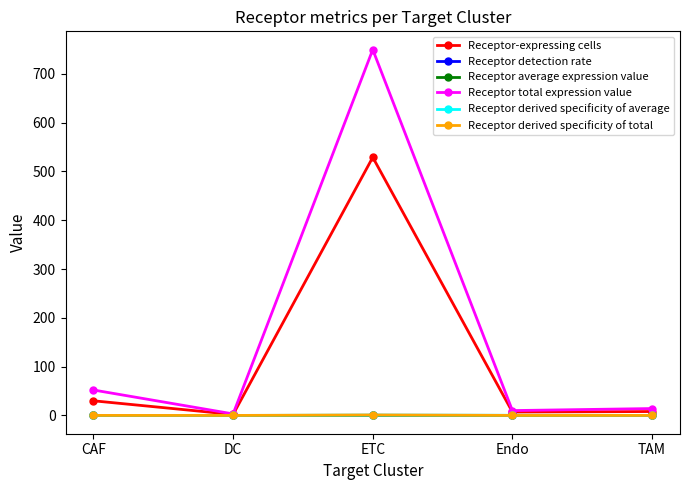

What is the total value across all series at CAF?

82.3